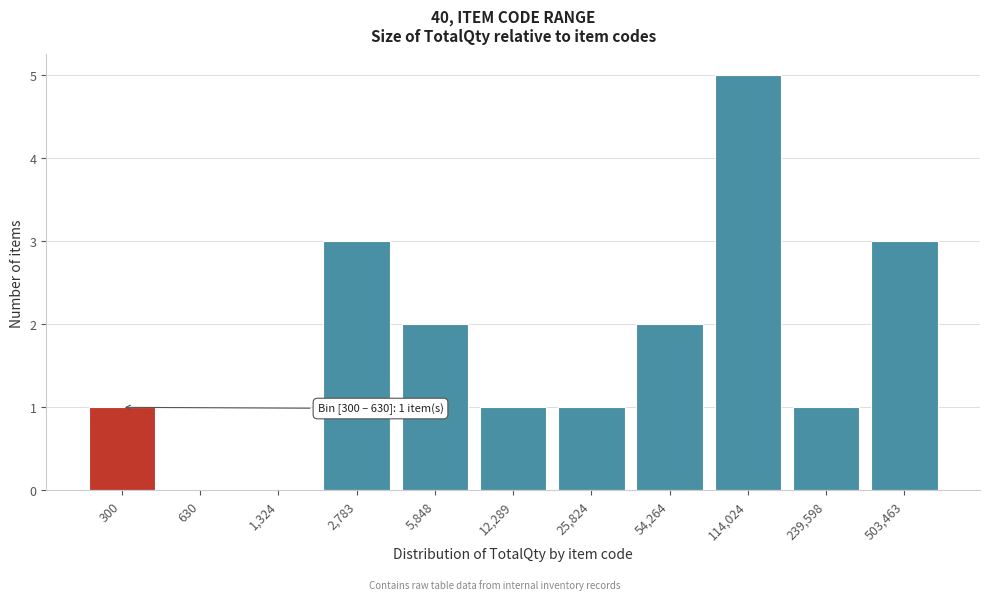

Reading left to right, list all the values displayed in this chart.

300=1	630=0	1,324=0	2,783=3	5,848=2	12,289=1	25,824=1	54,264=2	114,024=5	239,598=1	503,463=3